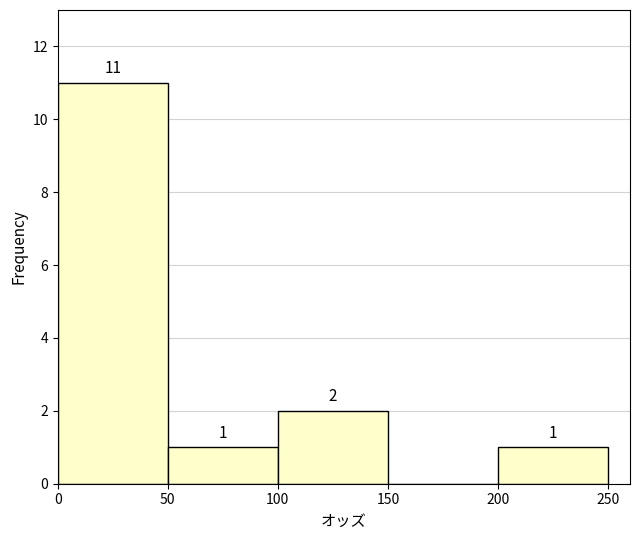

Which range on the x-axis has the tallest bar?

0 to 50